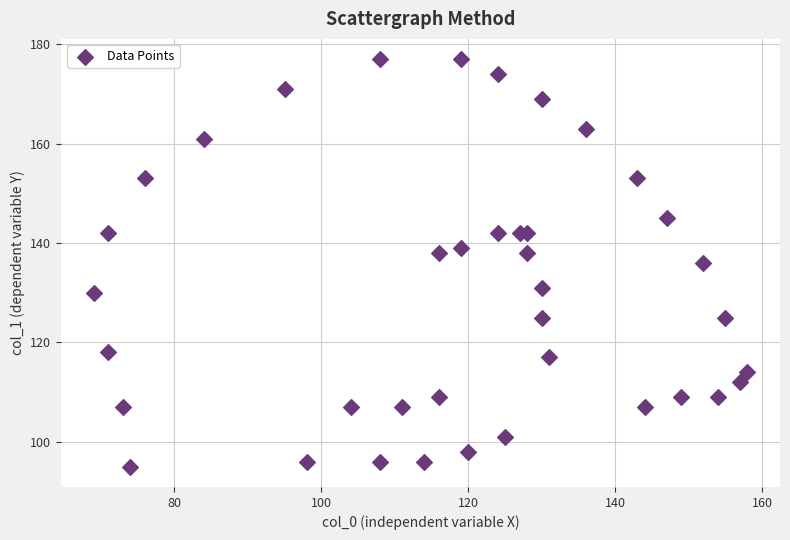

What is the range of X values (max minus min)?

89